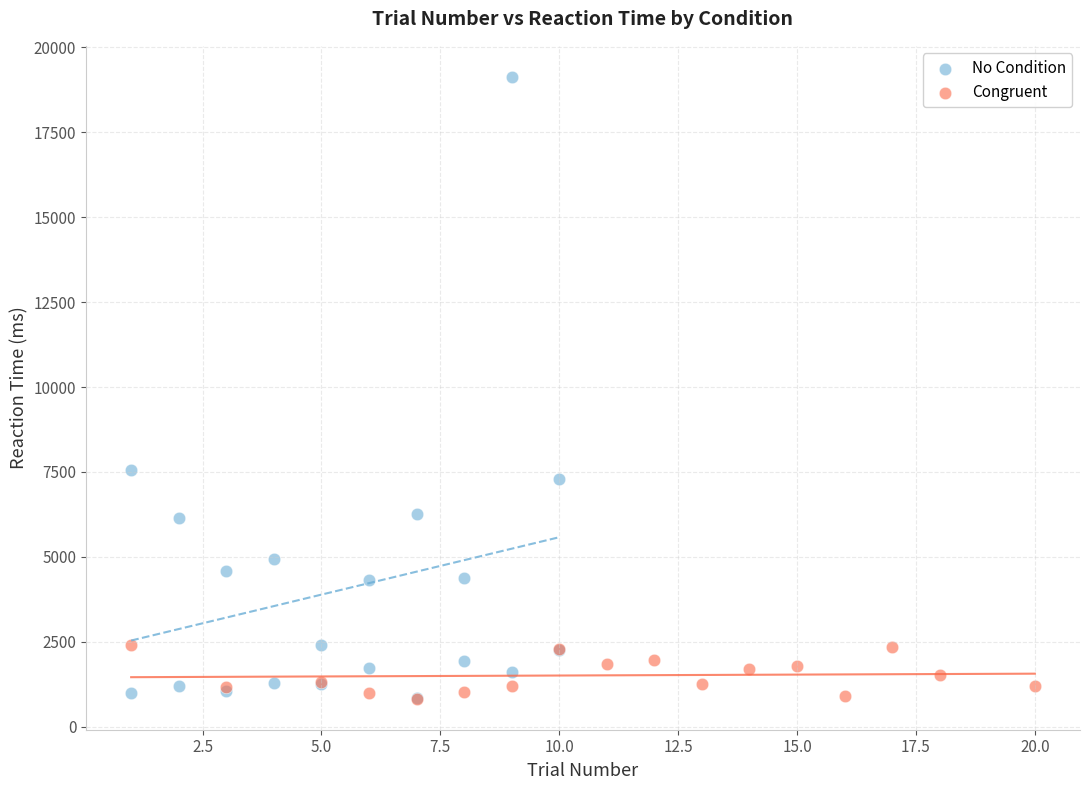

Which series has the widest spread of Y values?

No Condition